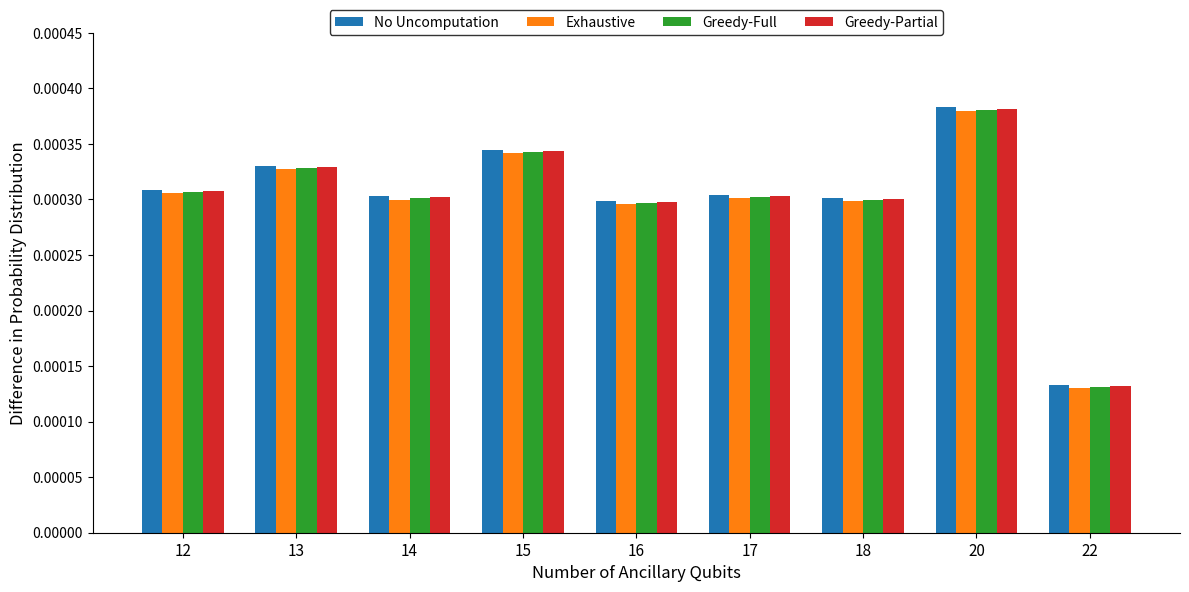

At which category is the sum across all series the highest?

20